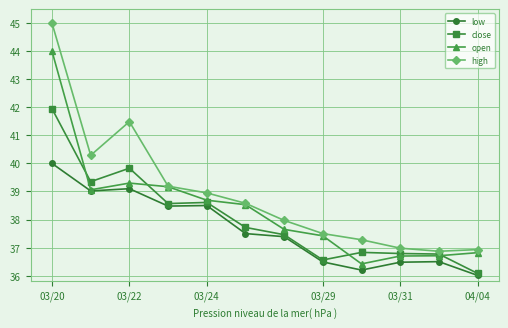

List the series in order of their peak value, lowest first.

low, close, open, high